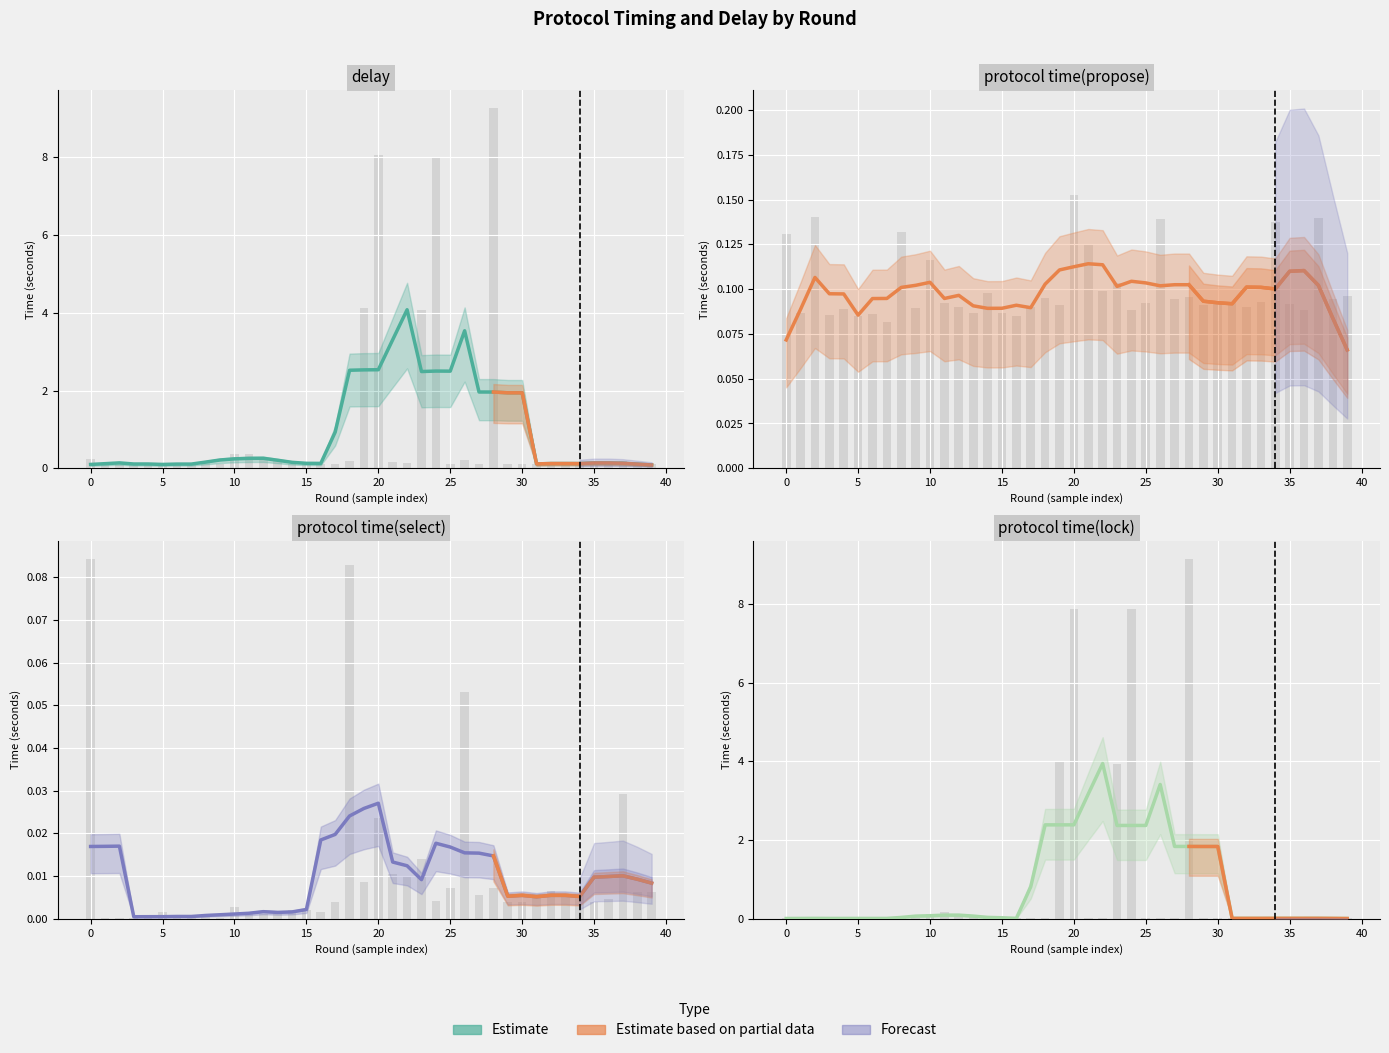

Does the chart contain any negative values?

No